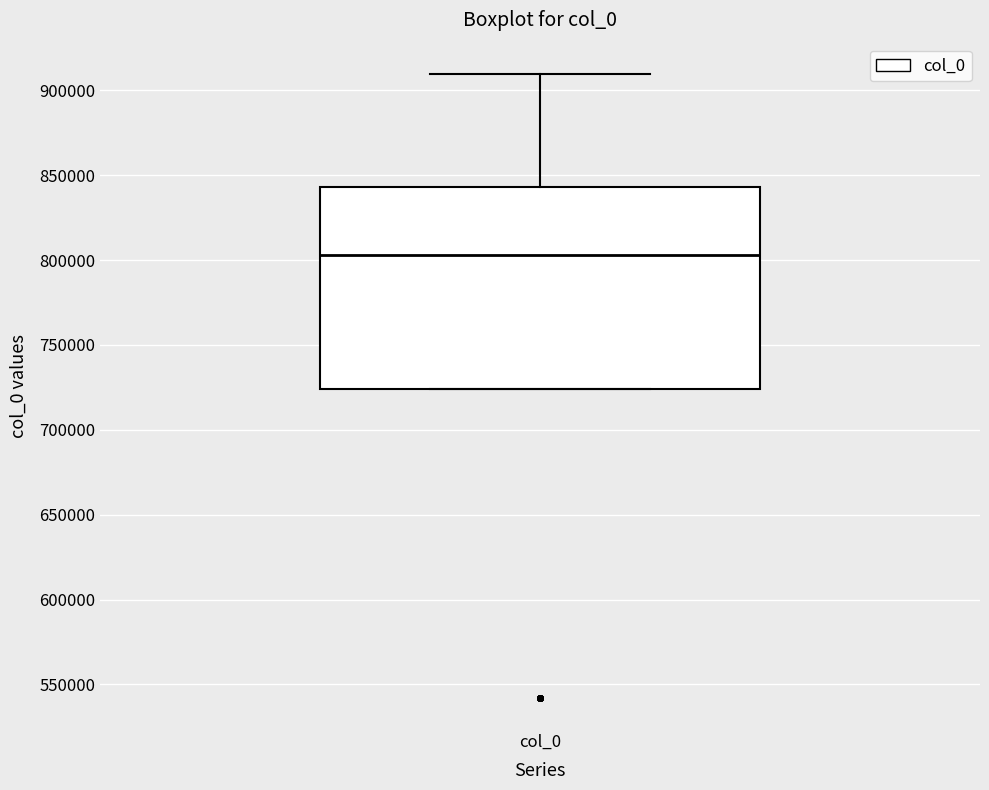

Where does the median line of the box for col_0 sit on the y-axis? The values are not printed on the chart, so give them approximately, as read against the axis.

805000